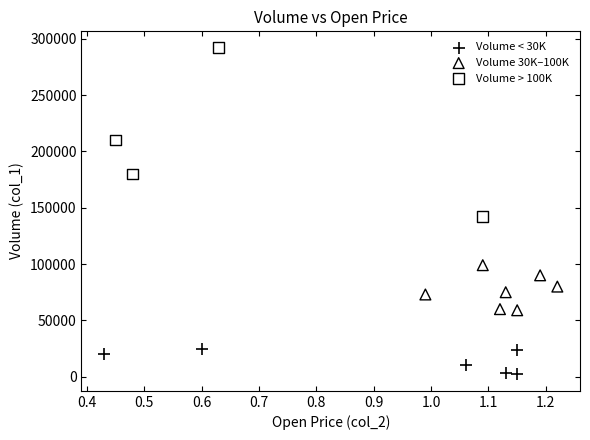

Which series contains the highest Y value?

Volume > 100K